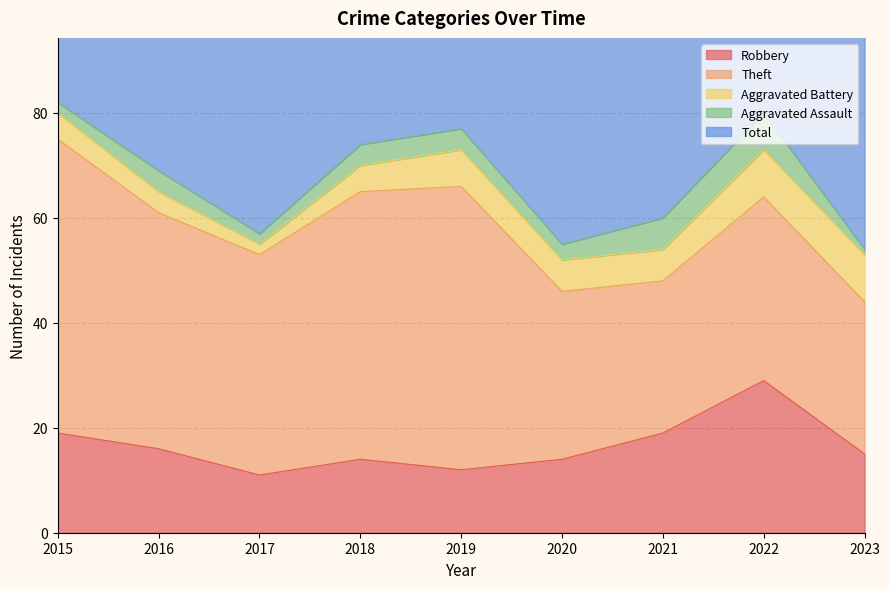

Reading left to right, transcribe all the data shown in this chart.

Robbery: 19	16	11	14	12	14	19	29	15
Theft: 56	45	42	51	54	32	29	35	29
Aggravated Battery: 5	4	2	5	7	6	6	9	9
Aggravated Assault: 2	4	2	4	4	3	6	7	1
Total: 82	70	59	74	77	56	60	82	56